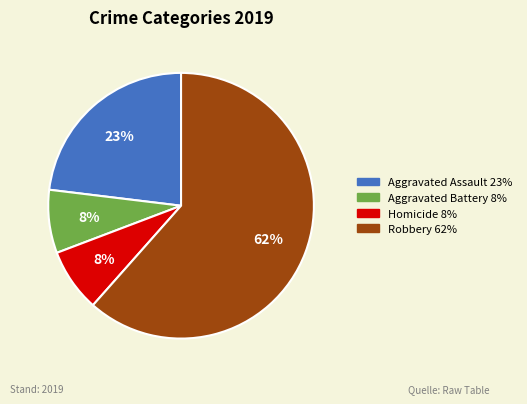

Is there any slice that represents more than half of the pie?

Yes